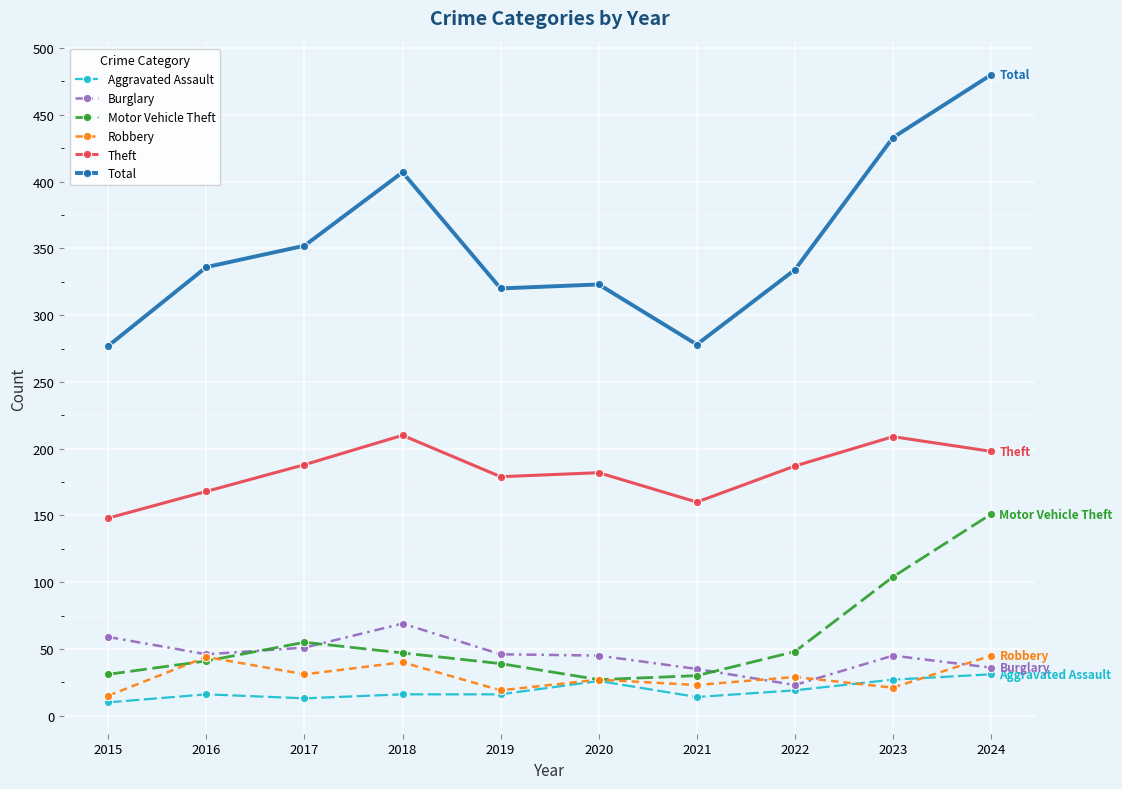

What is the difference between the highest and lowest values at 2017?

339